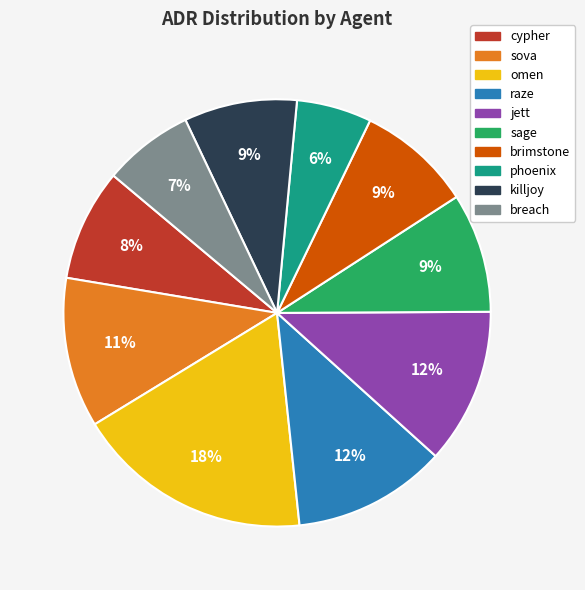

Do brimstone and killjoy together represent more than half of the pie?

No